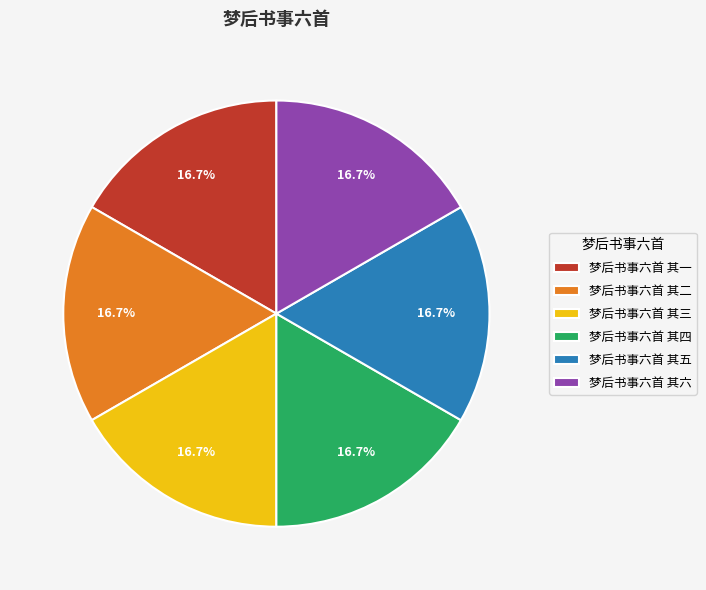

Does 梦后书事六首 其一 account for over 50% of the chart?

No